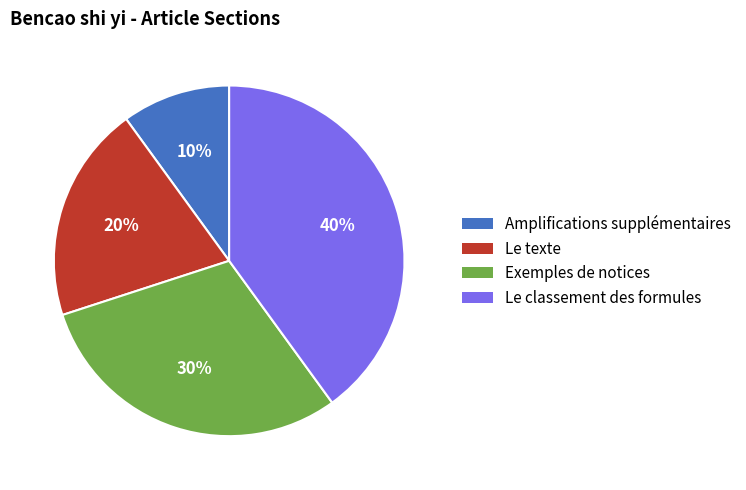

To the nearest percent, what is the average slice percentage?

25%